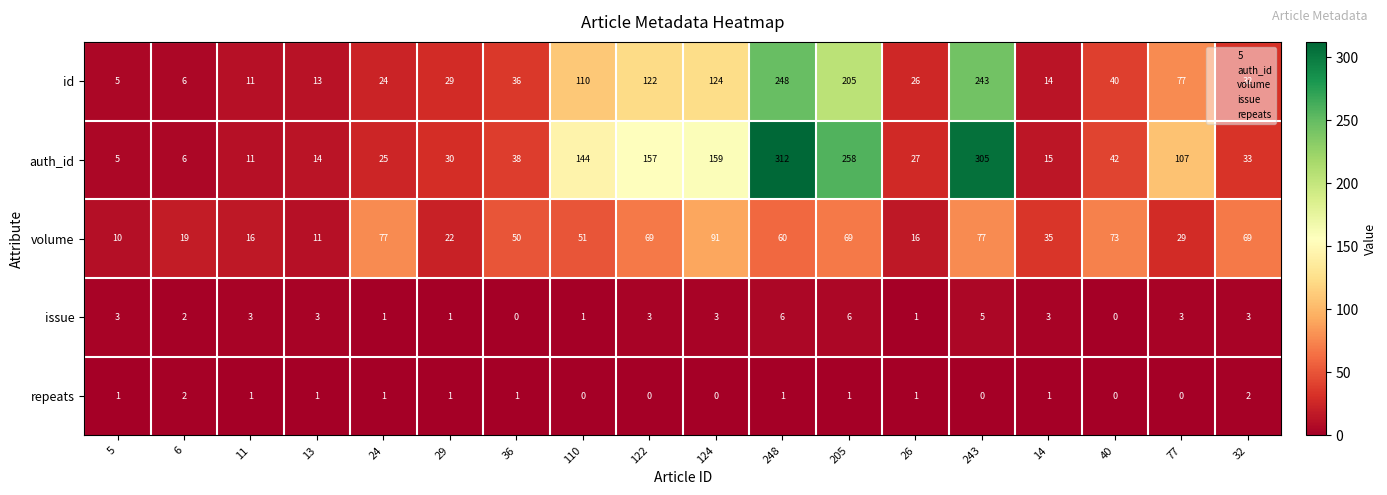

List the series in order of their peak value, highest first.

auth_id, id, volume, issue, repeats